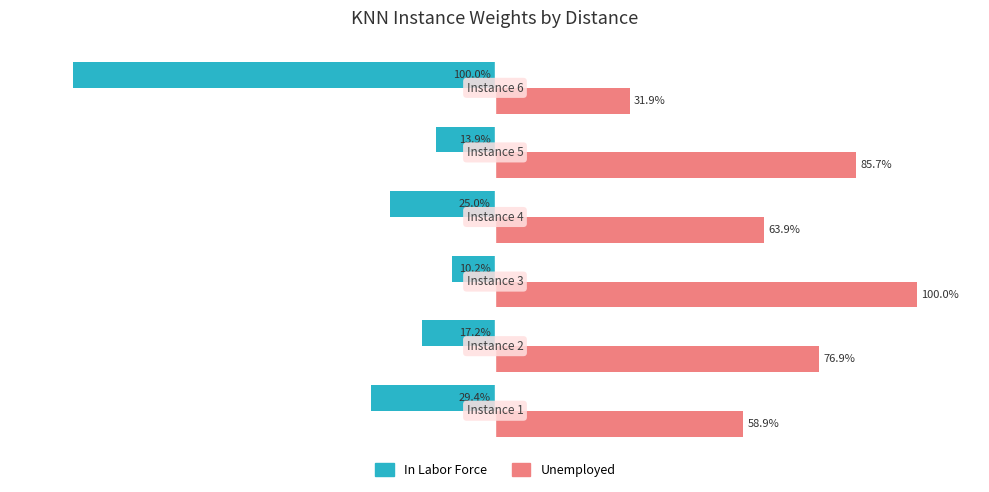

What are all the series names shown in the legend?

In Labor Force, Unemployed